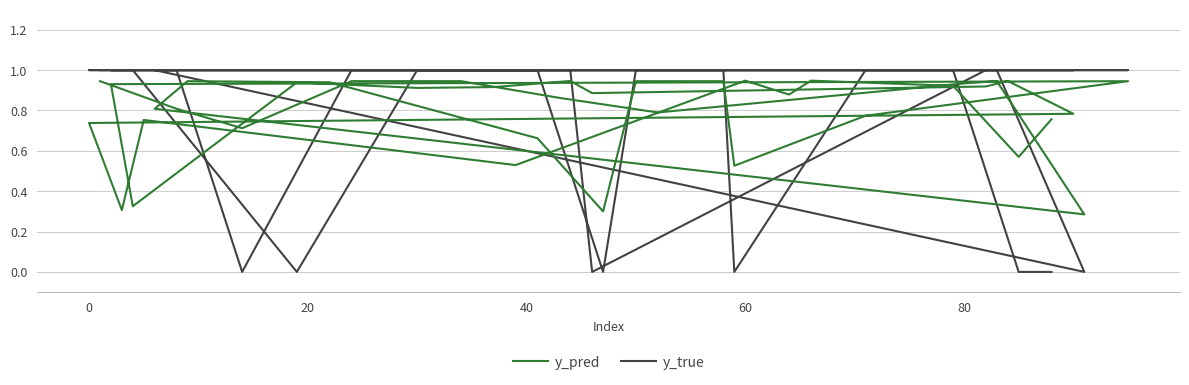

Rank the series by their maximum value, from lowest to highest.

y_pred, y_true